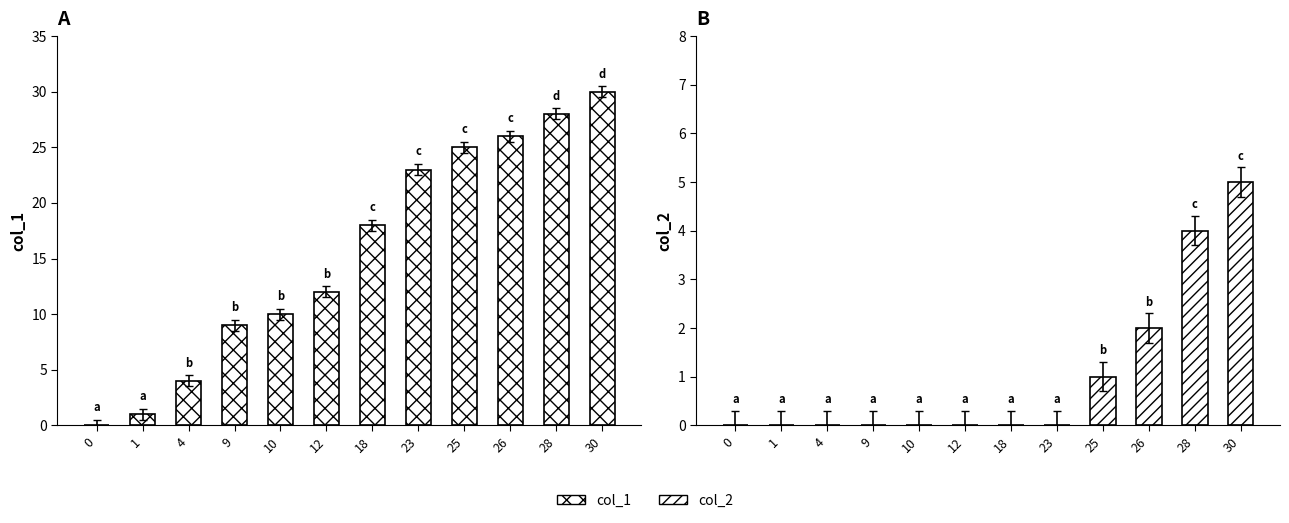

What is the approximate value of col_1 at 10?

10